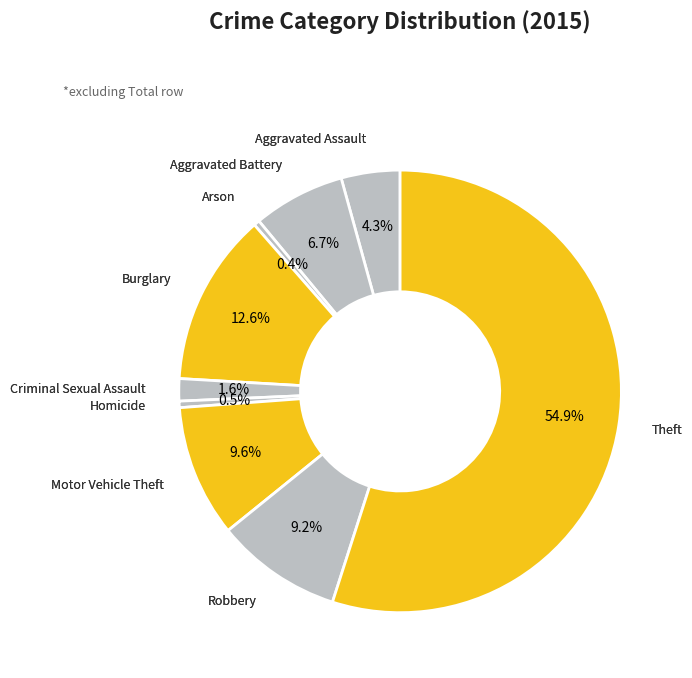

Count the number of slices in the pie.

9